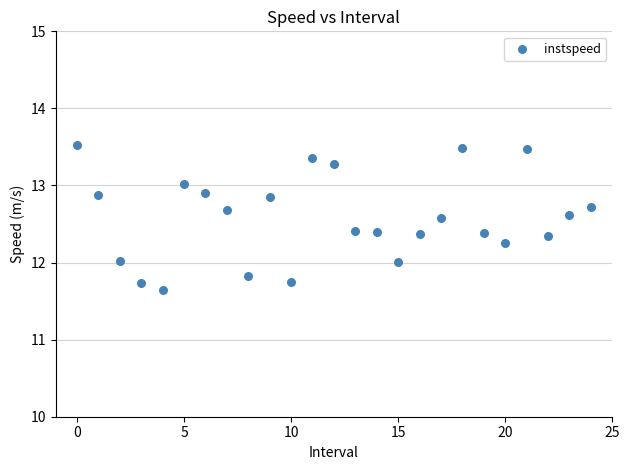

What is the range of Y values (max minus min)?

1.9